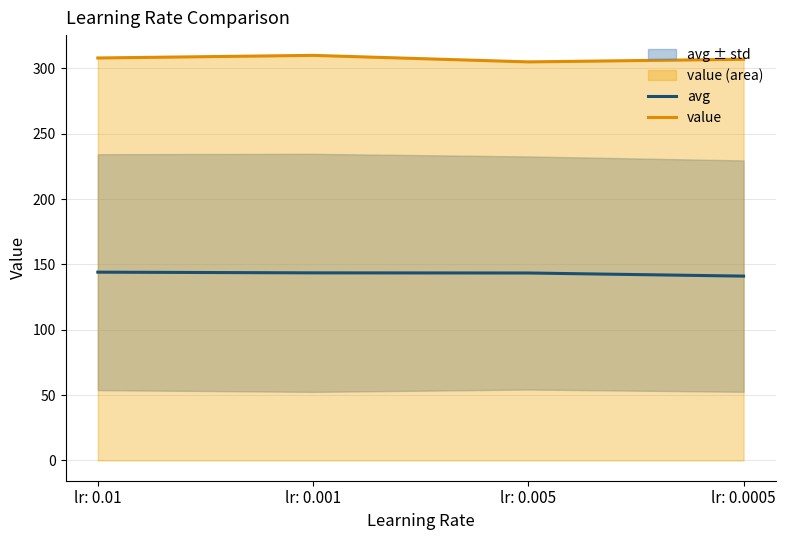

Reading left to right, list all the values displayed in this chart.

avg: lr: 0.01=144.1	lr: 0.001=143.6	lr: 0.005=143.5	lr: 0.0005=141.1
value: lr: 0.01=308.0	lr: 0.001=310.0	lr: 0.005=305.0	lr: 0.0005=307.0